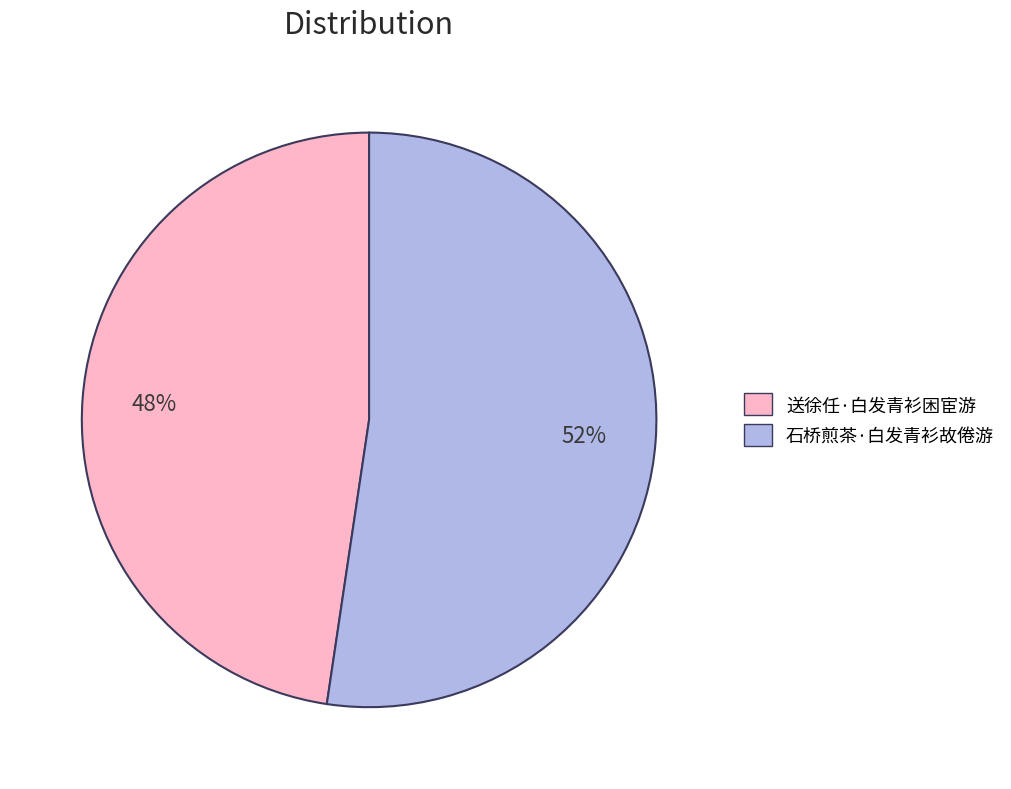

Does any single category account for the majority?

Yes